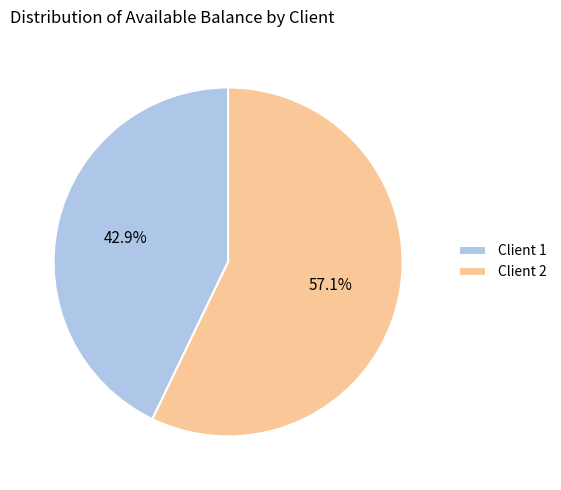

Which slice is the largest?

Client 2